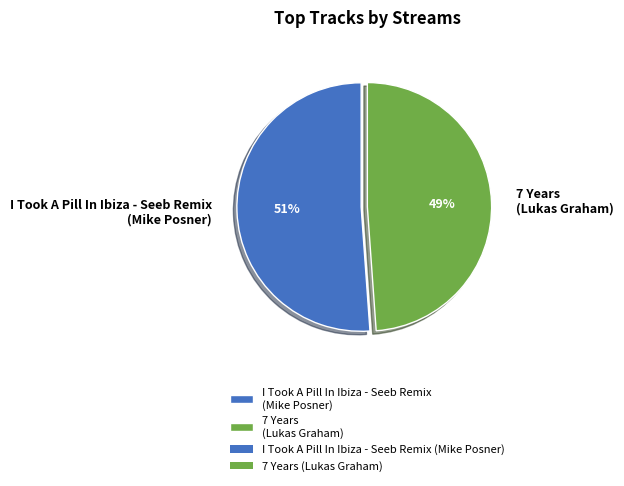

To the nearest percent, what portion does I Took A Pill In Ibiza - Seeb Remix (Mike Posner) represent?

51%